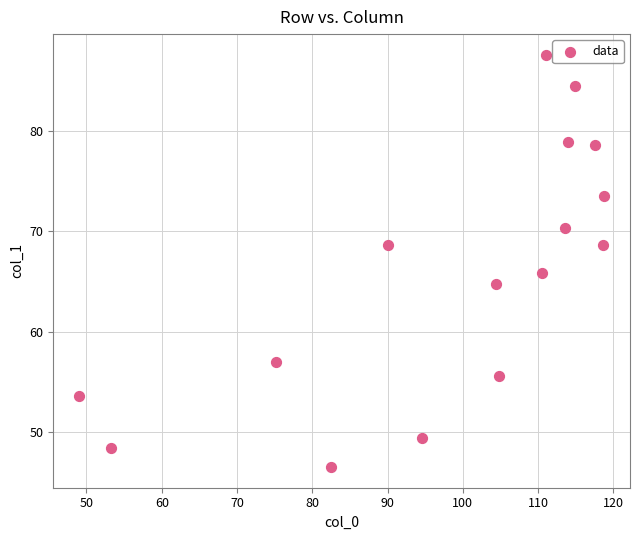

What is the range of Y values (max minus min)?

41.0